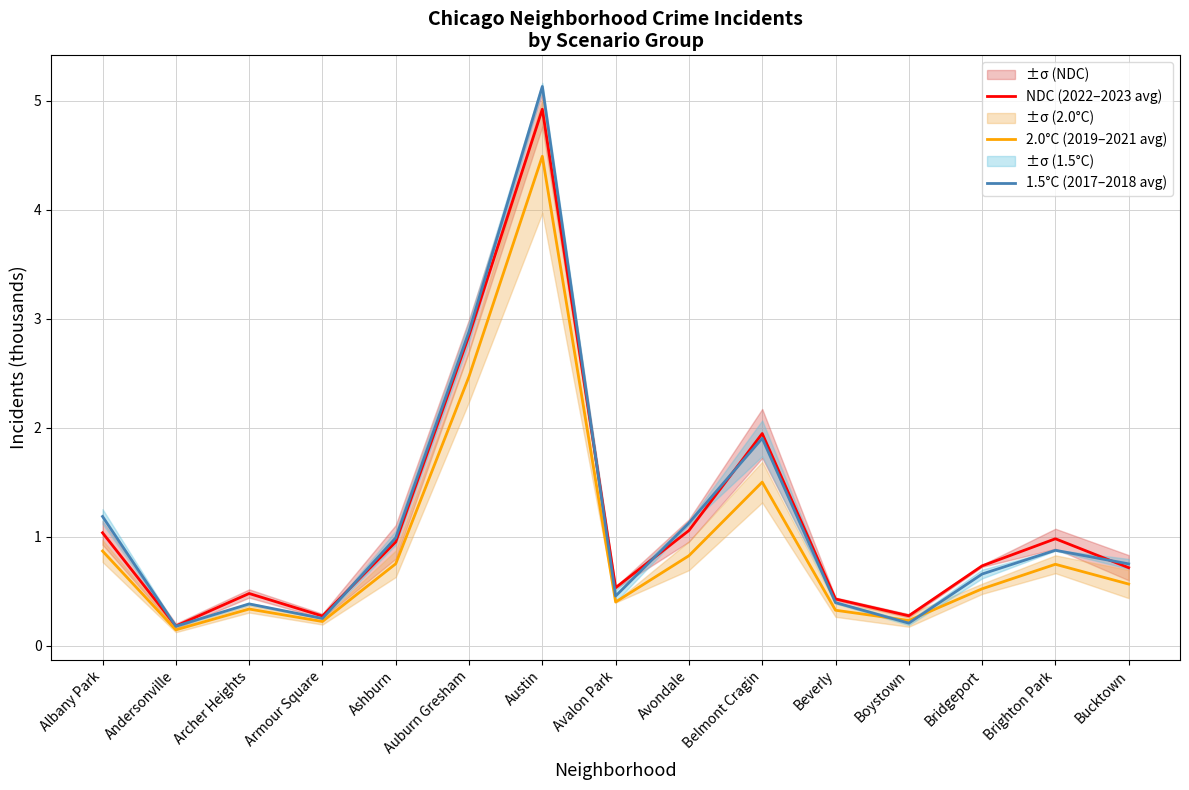

What is the sum of the 1.5°C (2017–2018 avg) values at Bucktown and Beverly?

1.1